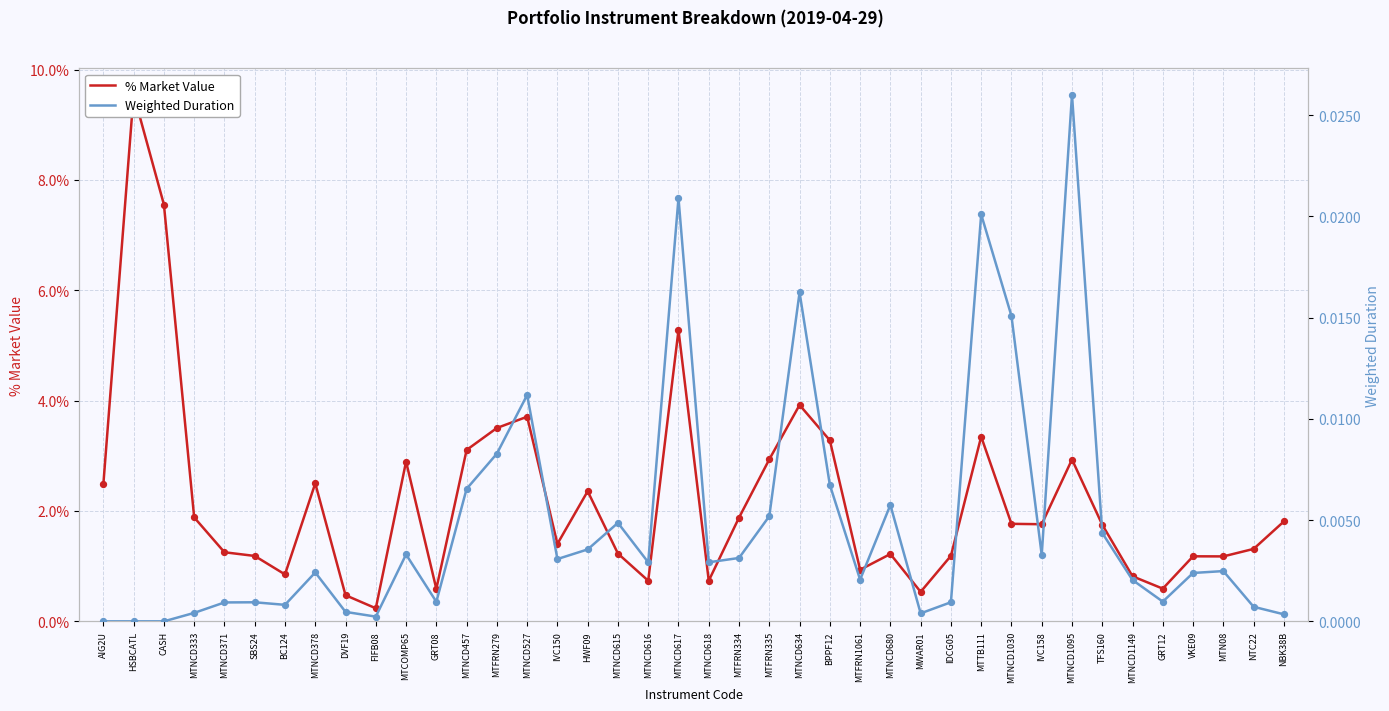

Which series has the largest Y range (max minus min)?

% Market Value